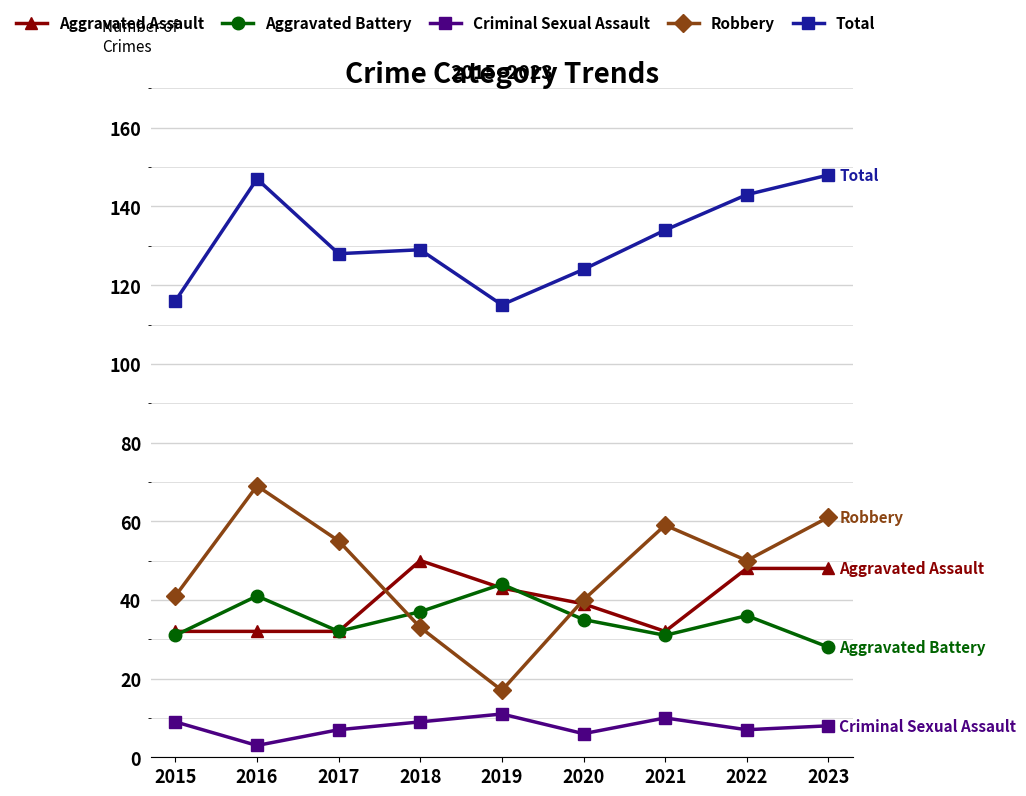

What is the difference between the second highest and second lowest values in the Robbery series?

28